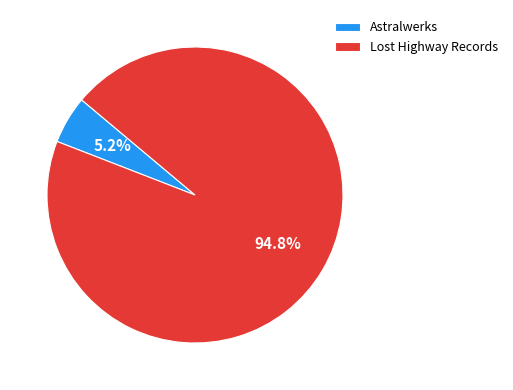

Does any single category account for the majority?

Yes